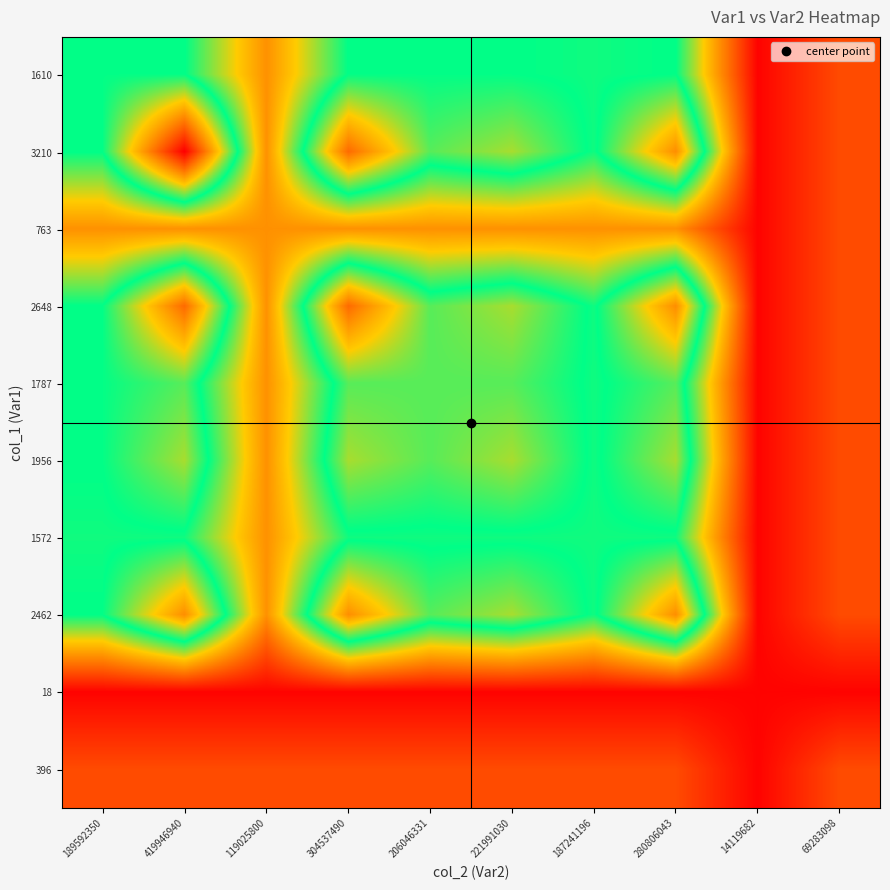

Reading right to left, list all the values displayed in this chart.

1610: 69283098=396.0	14119682=18.0	280806043=1610.0	187241196=1572.0	221991030=1610.0	206046331=1610.0	304537490=1610.0	119025800=763.0	419946940=1610.0	189592350=1610.0
3210: 69283098=396.0	14119682=18.0	280806043=2462.0	187241196=1572.0	221991030=1956.0	206046331=1787.0	304537490=2648.0	119025800=763.0	419946940=3210.0	189592350=1610.0
763: 69283098=396.0	14119682=18.0	280806043=763.0	187241196=763.0	221991030=763.0	206046331=763.0	304537490=763.0	119025800=763.0	419946940=763.0	189592350=763.0
2648: 69283098=396.0	14119682=18.0	280806043=2462.0	187241196=1572.0	221991030=1956.0	206046331=1787.0	304537490=2648.0	119025800=763.0	419946940=2648.0	189592350=1610.0
1787: 69283098=396.0	14119682=18.0	280806043=1787.0	187241196=1572.0	221991030=1787.0	206046331=1787.0	304537490=1787.0	119025800=763.0	419946940=1787.0	189592350=1610.0
1956: 69283098=396.0	14119682=18.0	280806043=1956.0	187241196=1572.0	221991030=1956.0	206046331=1787.0	304537490=1956.0	119025800=763.0	419946940=1956.0	189592350=1610.0
1572: 69283098=396.0	14119682=18.0	280806043=1572.0	187241196=1572.0	221991030=1572.0	206046331=1572.0	304537490=1572.0	119025800=763.0	419946940=1572.0	189592350=1572.0
2462: 69283098=396.0	14119682=18.0	280806043=2462.0	187241196=1572.0	221991030=1956.0	206046331=1787.0	304537490=2462.0	119025800=763.0	419946940=2462.0	189592350=1610.0
18: 69283098=18.0	14119682=18.0	280806043=18.0	187241196=18.0	221991030=18.0	206046331=18.0	304537490=18.0	119025800=18.0	419946940=18.0	189592350=18.0
396: 69283098=396.0	14119682=18.0	280806043=396.0	187241196=396.0	221991030=396.0	206046331=396.0	304537490=396.0	119025800=396.0	419946940=396.0	189592350=396.0